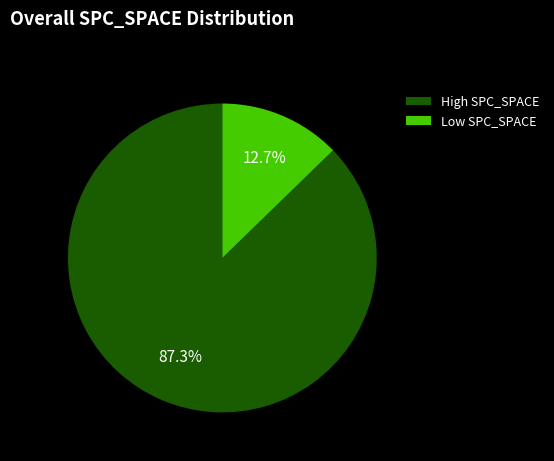

Does Low SPC_SPACE represent more than half of the total?

No